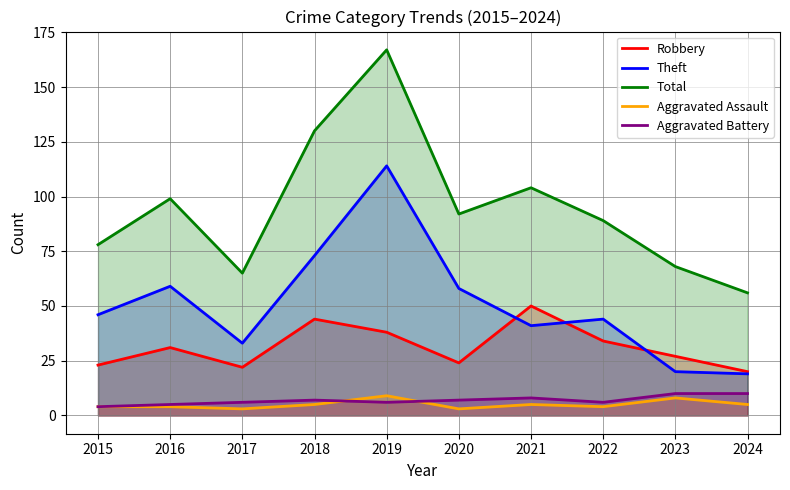

At which label is Aggravated Battery closest to 7?

2018